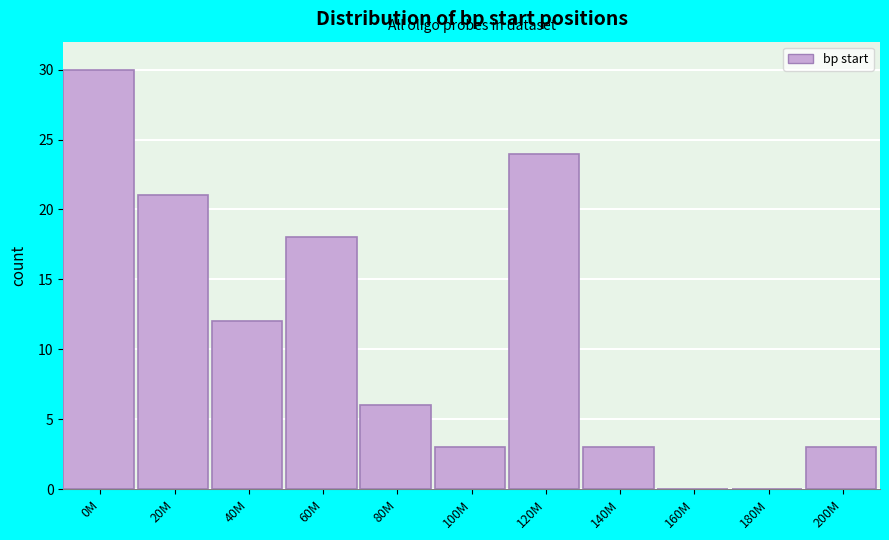

Reading left to right, transcribe all the data shown in this chart.

0M=30	20M=21	40M=12	60M=18	80M=6	100M=3	120M=24	140M=3	160M=0	180M=0	200M=3